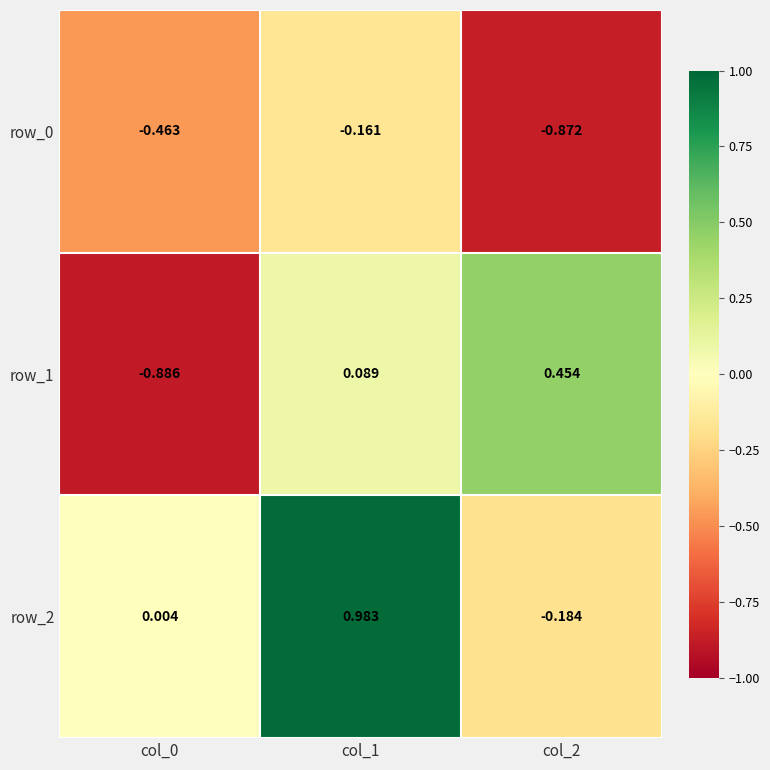

What is the maximum value shown in the chart?

1.0